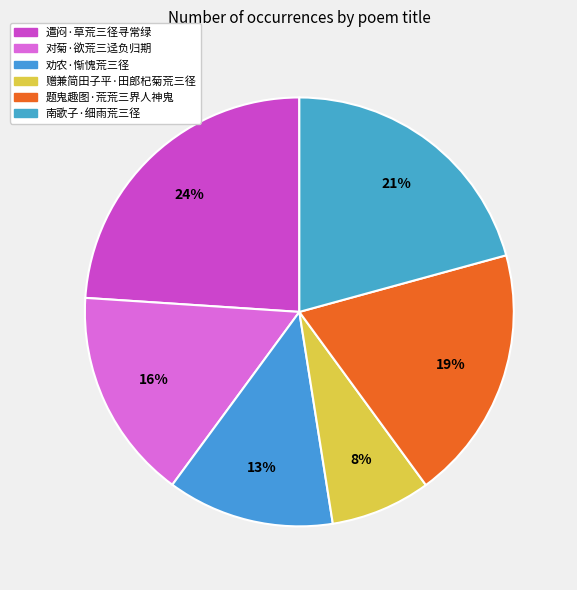

To the nearest percent, what is the difference between the 题鬼趣图·荒荒三界人神鬼 and 南歌子·细雨荒三径 slice percentages?

2%